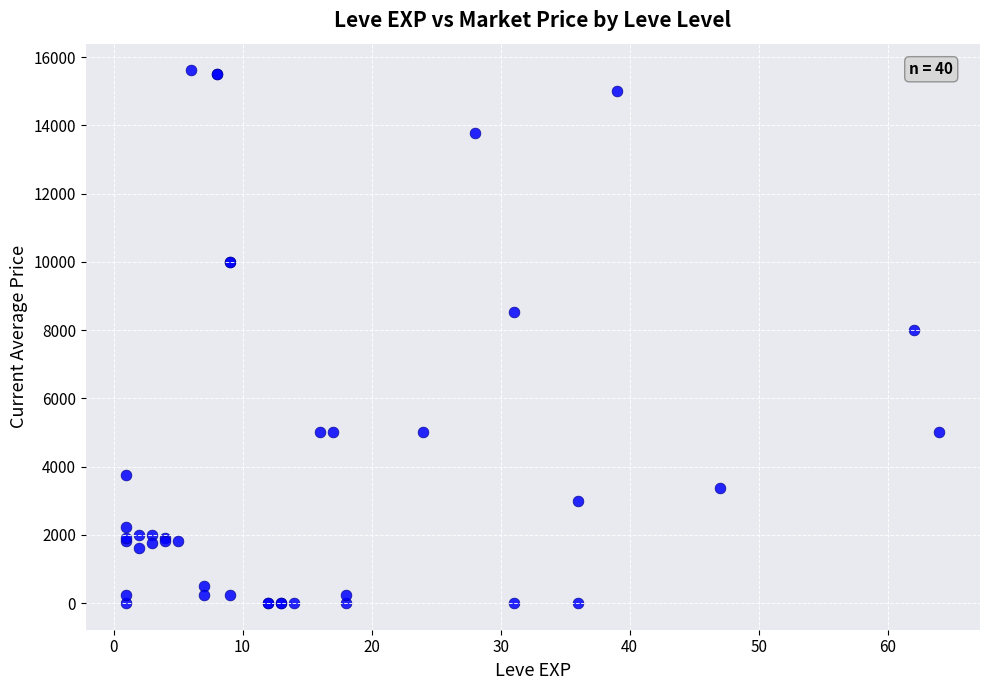

What Y value in the scatter plot is closest to 7805?

8000.0